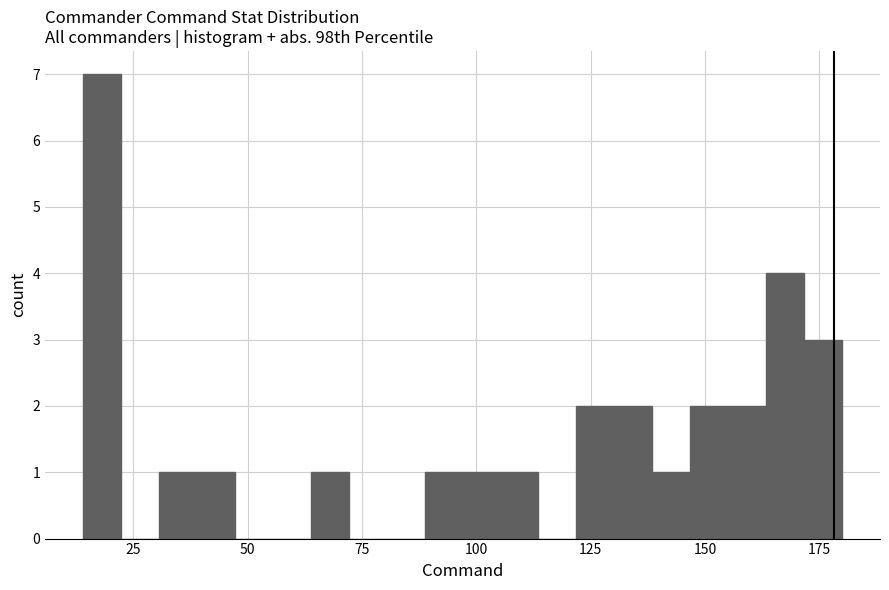

Around what value on the x-axis is the tallest bar? Give the approximate position of its centre, as read against the axis.

20